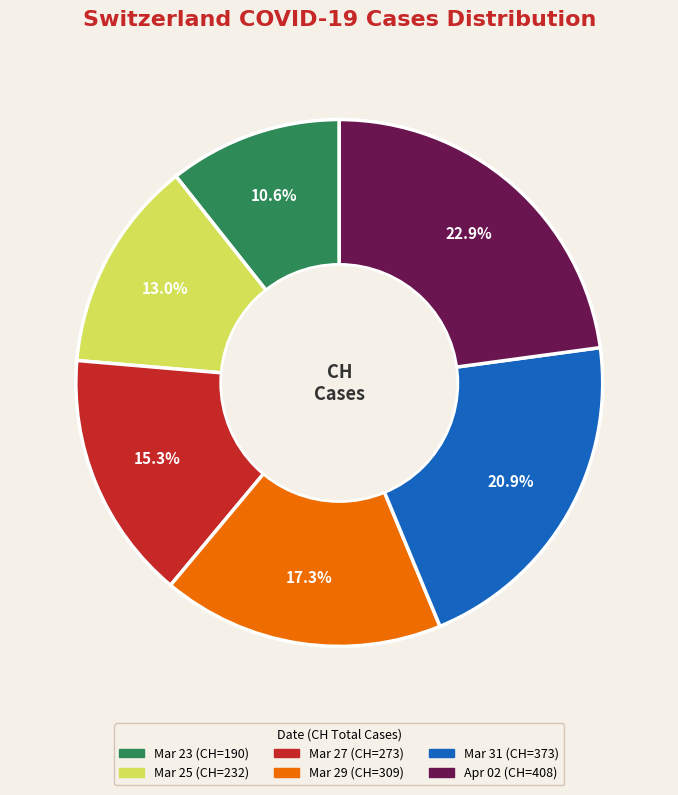

Is there any slice that represents more than half of the pie?

No